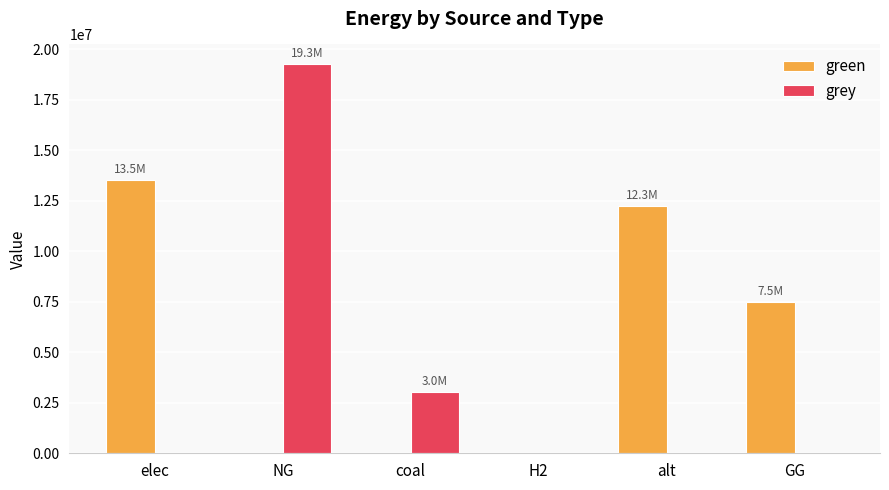

At which category is the sum across all series the highest?

NG